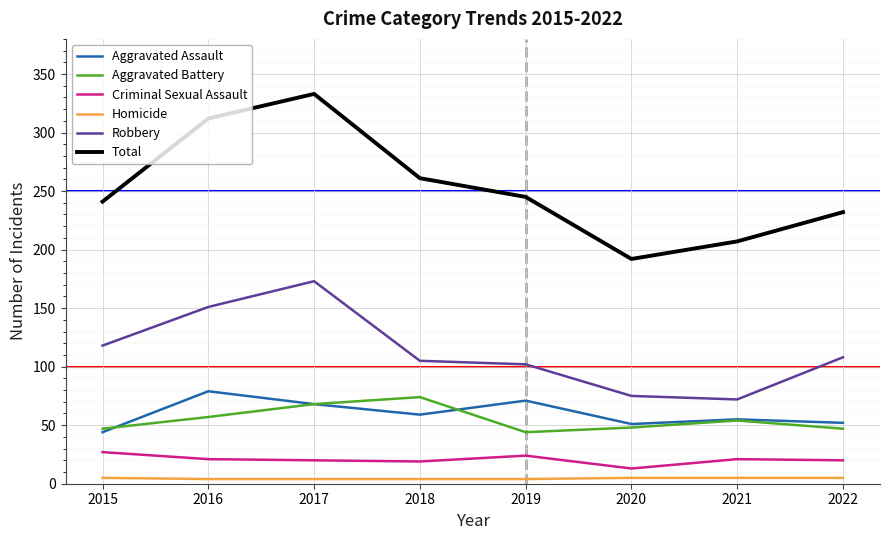

At which category does Total reach its first local peak?

2017